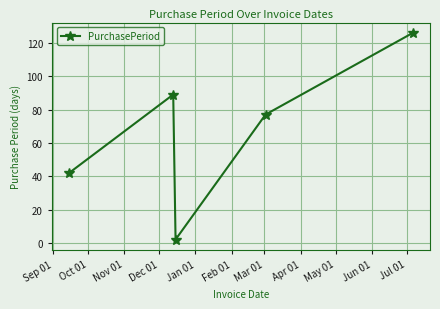

What is the sum of all values?

336